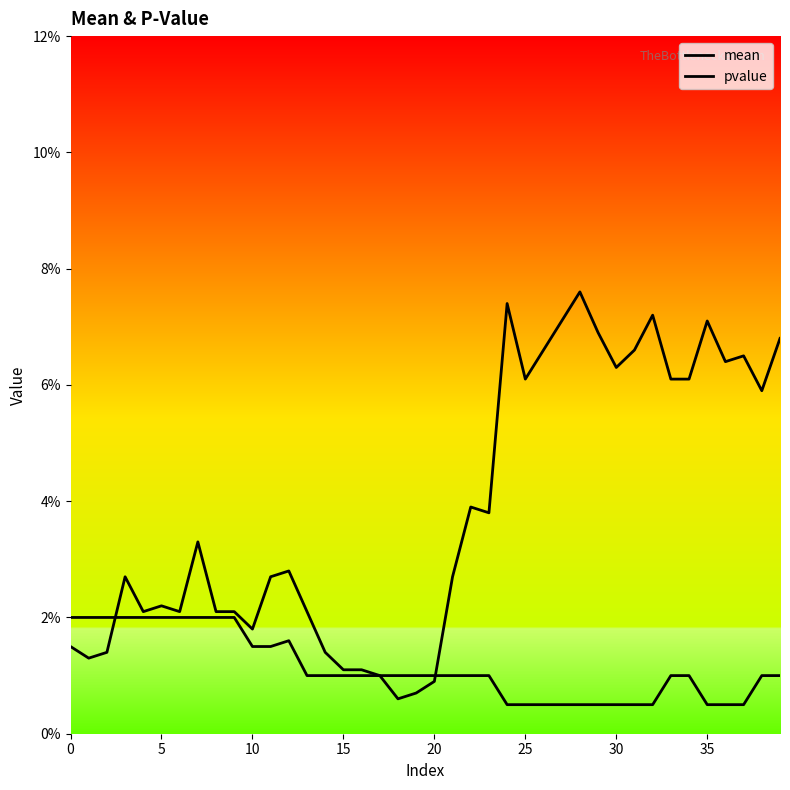

How many categories are shown in the chart?

40